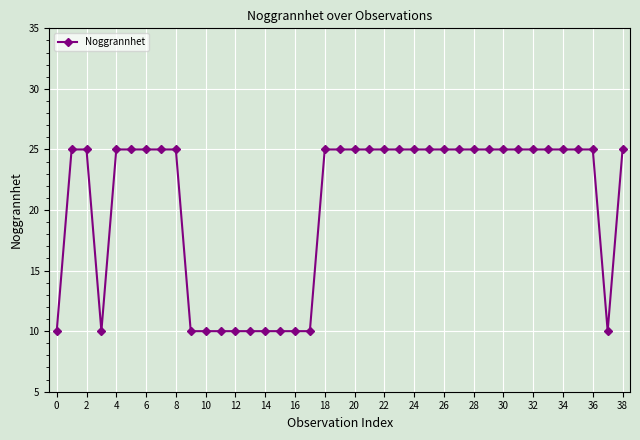

What is the greatest value displayed?

25